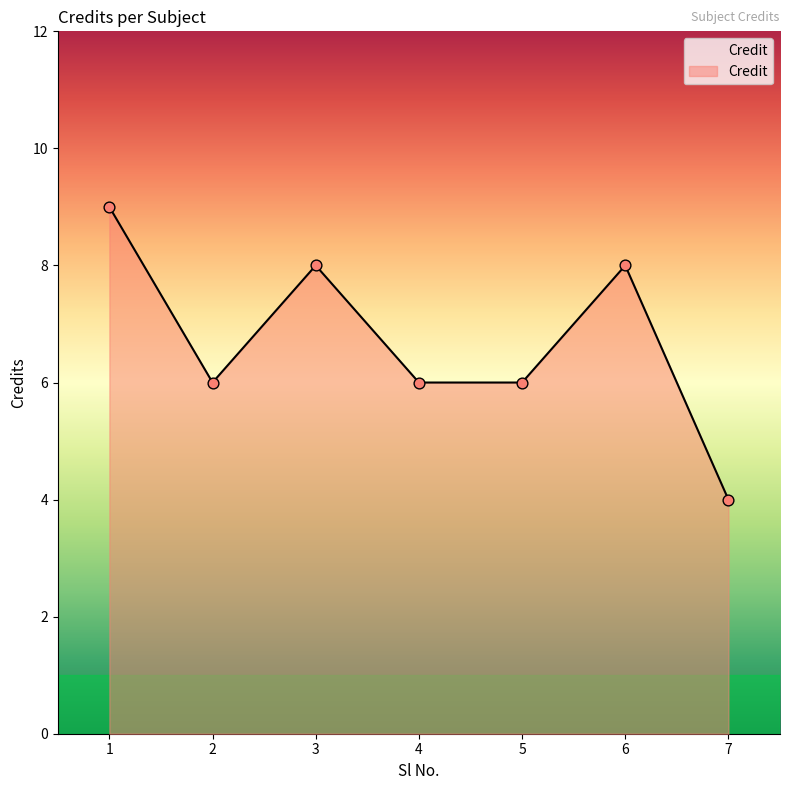

What is the change in value from 1 to 6?

-1